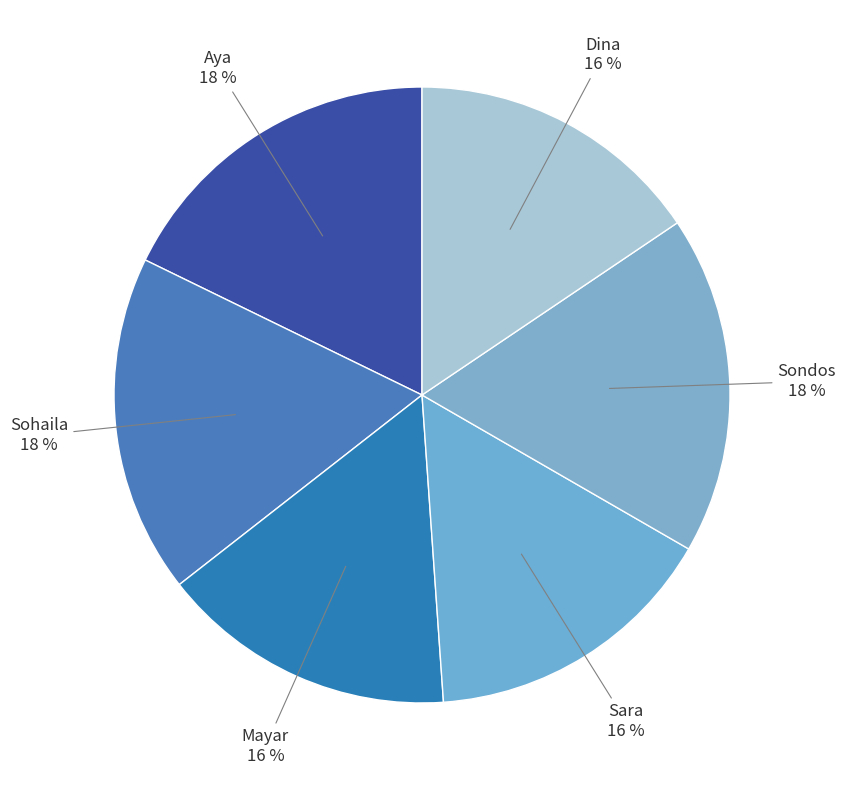

To the nearest percent, what portion does Mayar represent?

16%